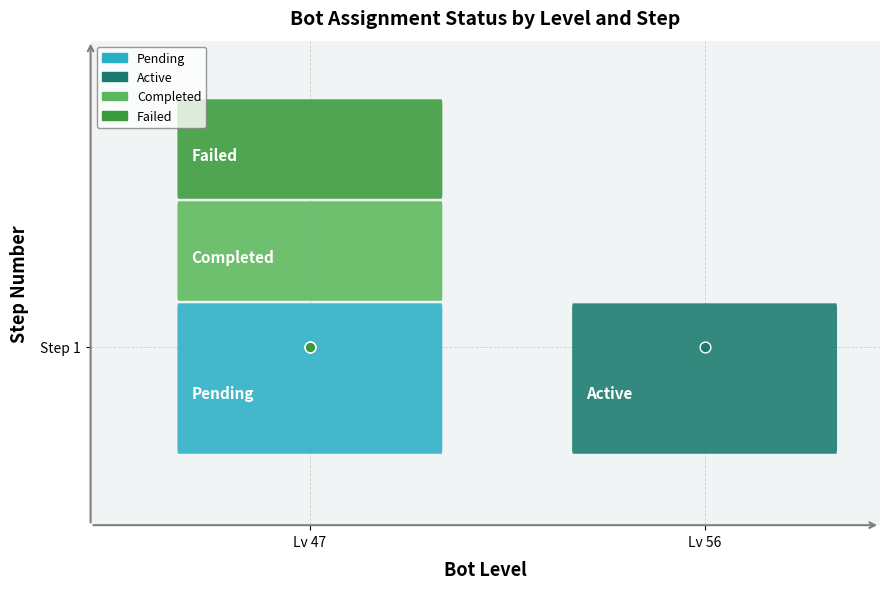

At how many categories does at least one series exceed 16?

1